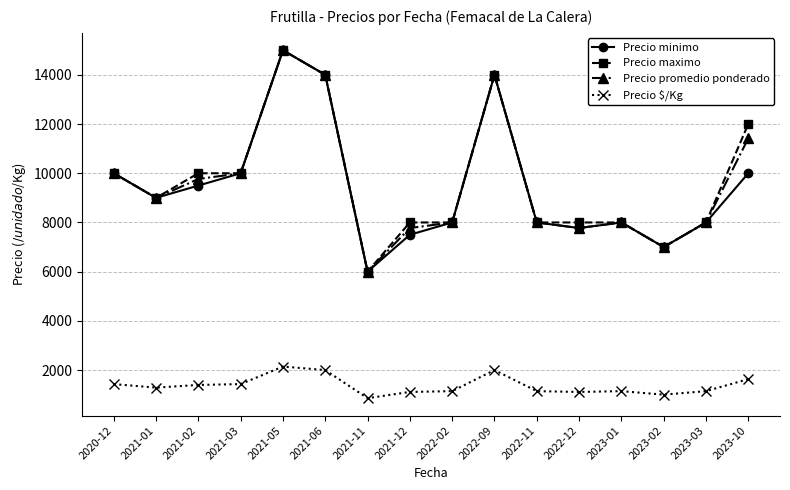

True or false: Precio $/Kg and Precio promedio ponderado cross at least once.

False